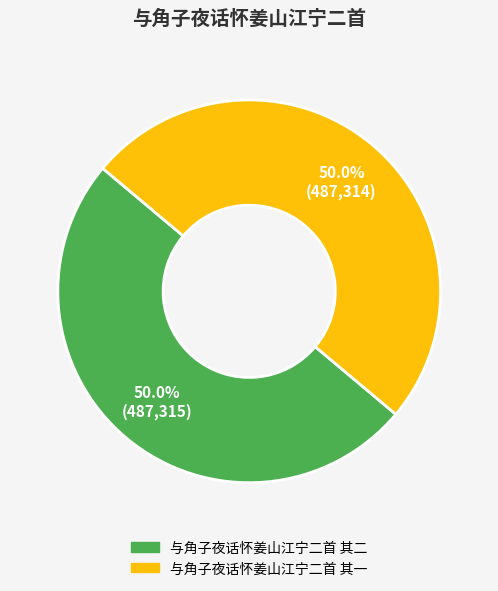

Approximately how many times larger is the value at 与角子夜话怀姜山江宁二首 其二 compared to 与角子夜话怀姜山江宁二首 其一?

1.0